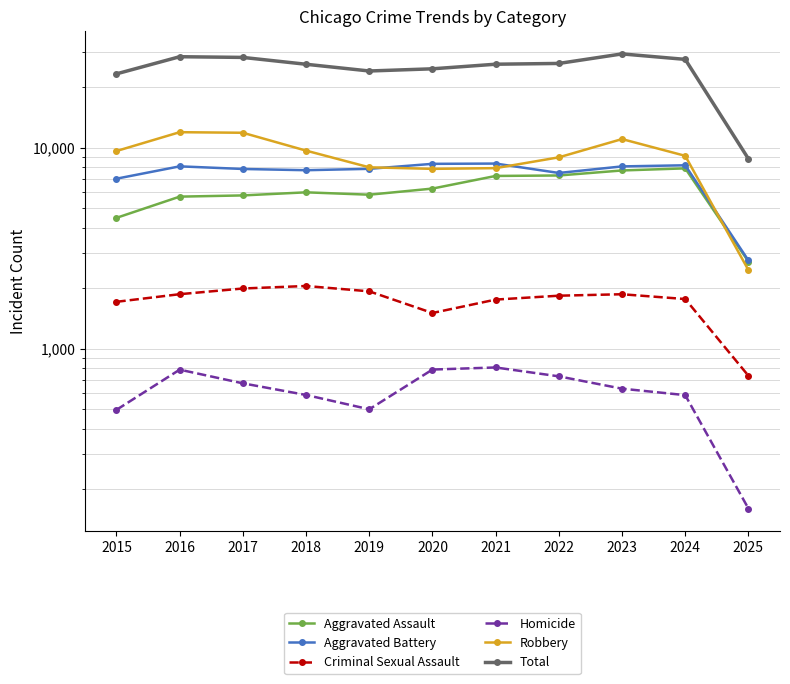

What is the difference between the maximum and second lowest values in the Total series?

5998